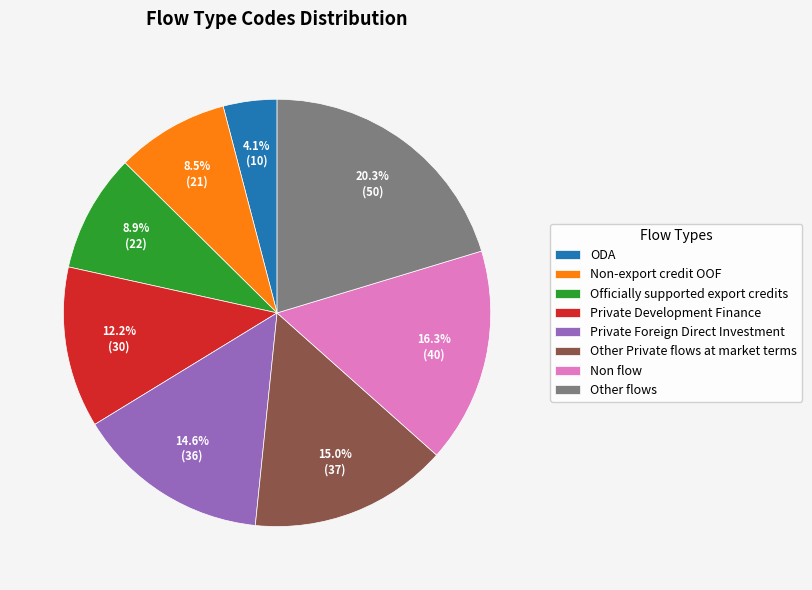

What percentage is the Private Development Finance slice, to the nearest percent?

12%